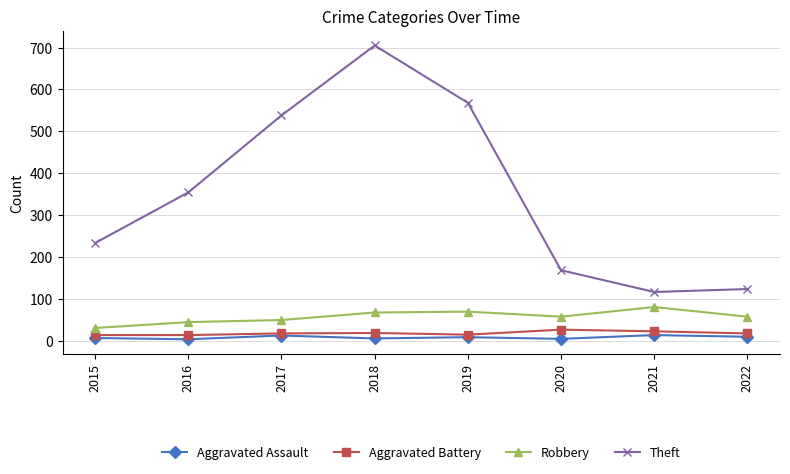

Which series has the widest spread of values?

Theft